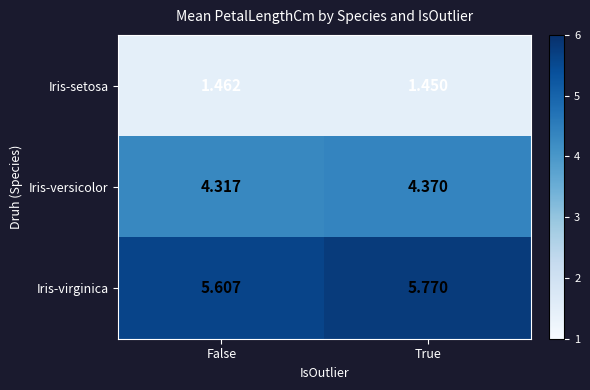

List the series in order of their overall mean, highest first.

Iris-virginica, Iris-versicolor, Iris-setosa